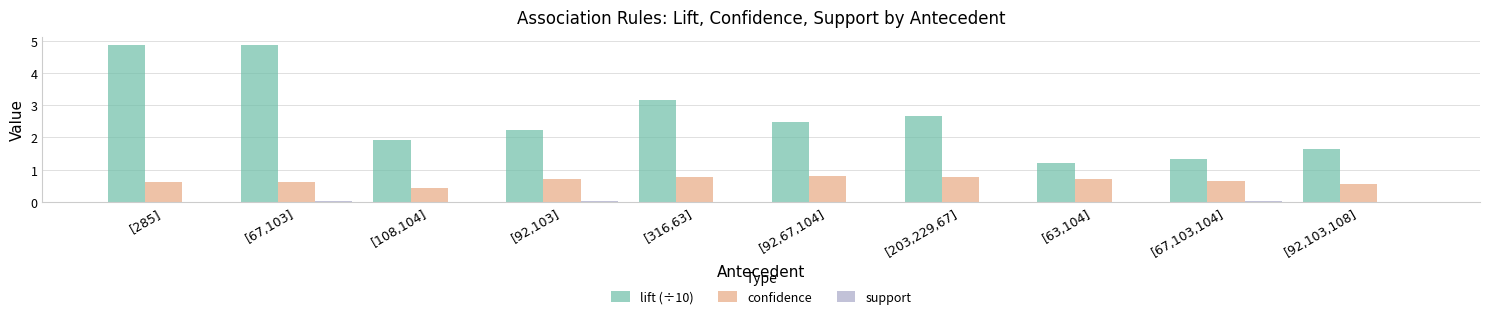

Is the value of lift (÷10) at [67,103,104] greater than the value of confidence at [92,103]?

Yes